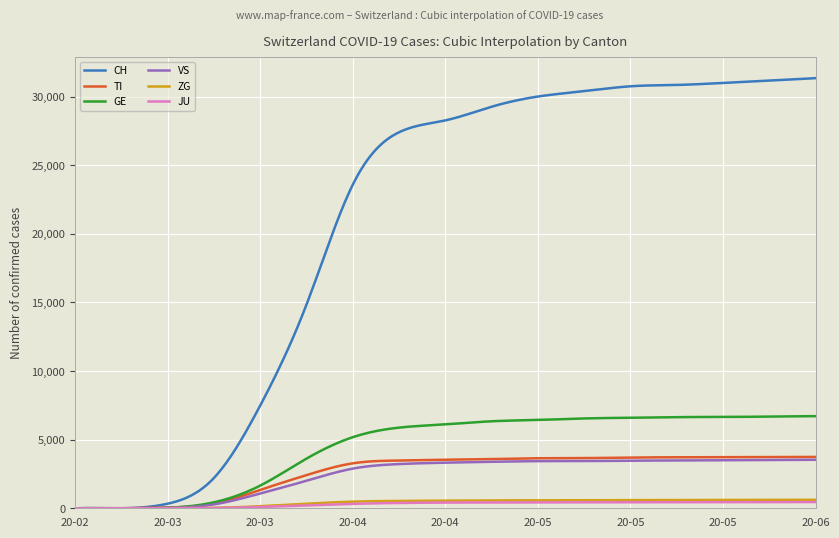

What is the highest value of the CH series?

31350.0